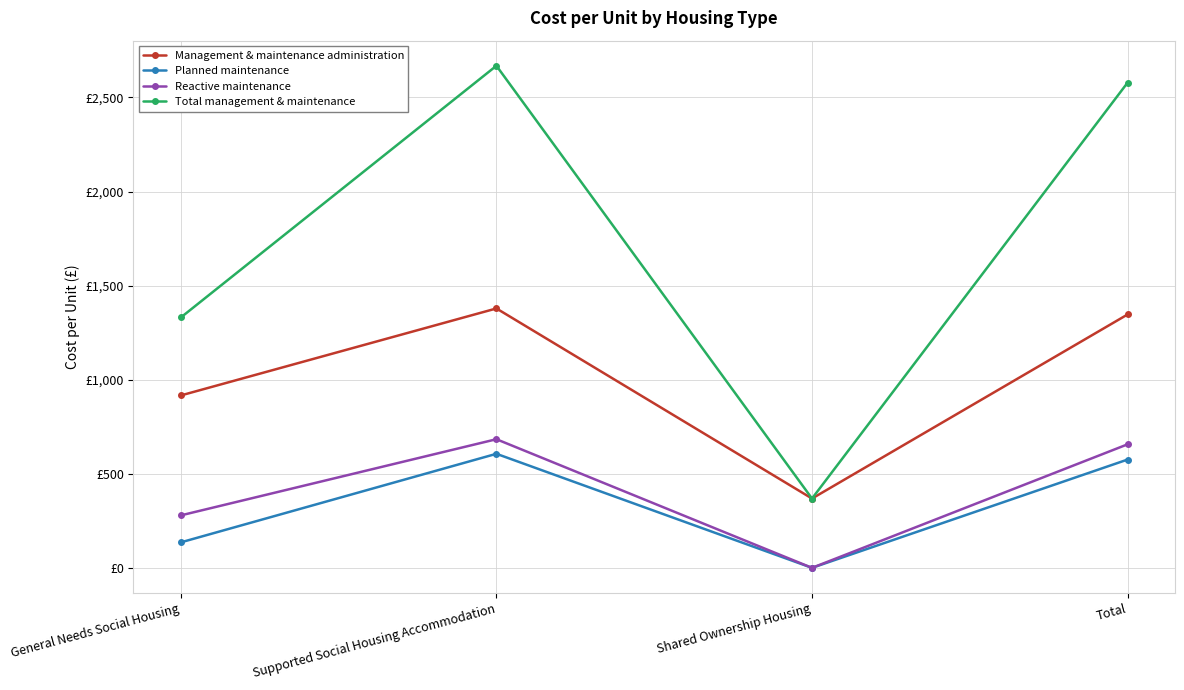

What is the greatest value displayed?

2668.5